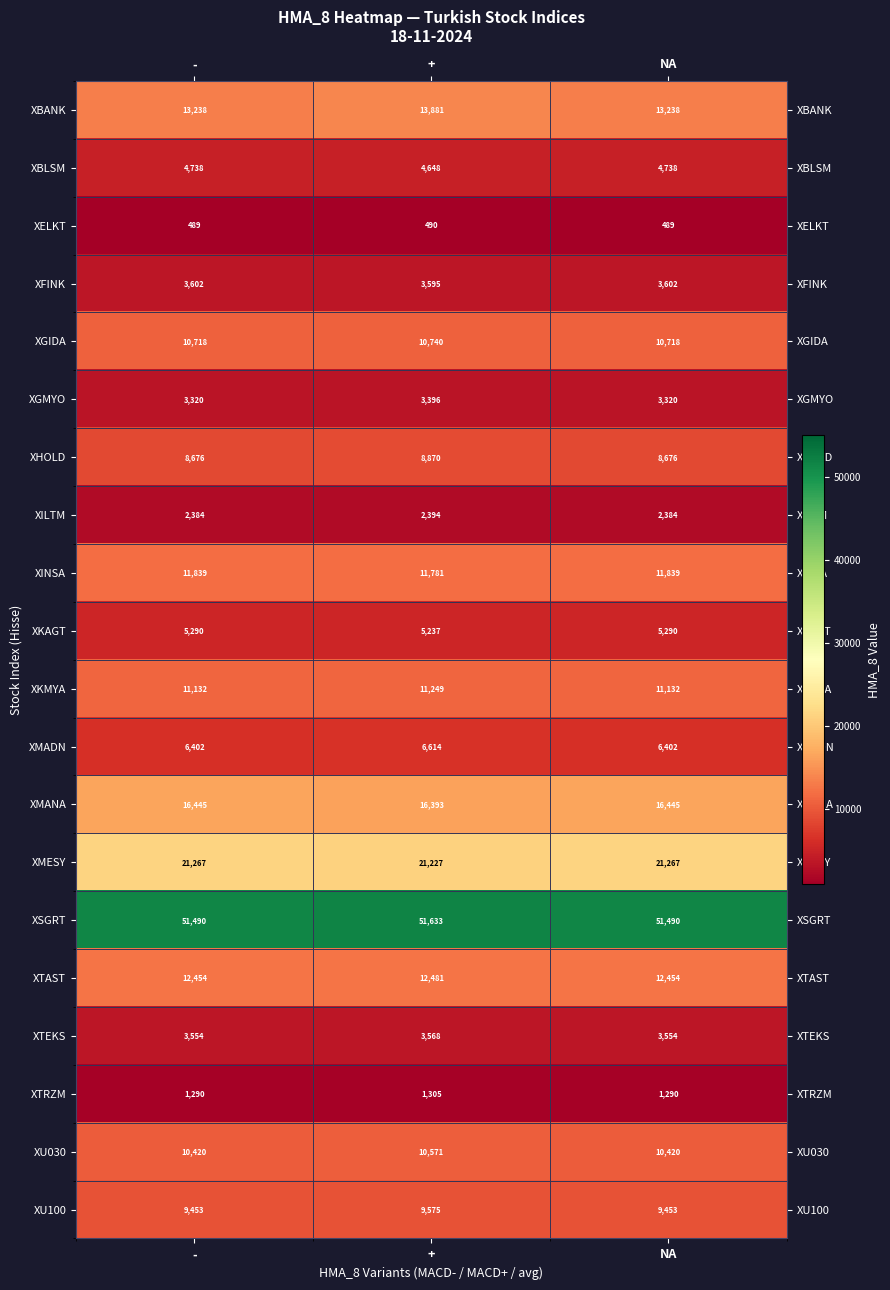

List the series in order of their peak value, highest first.

XSGRT, XMESY, XMANA, XBANK, XTAST, XINSA, XKMYA, XGIDA, XU030, XU100, XHOLD, XMADN, XKAGT, XBLSM, XFINK, XTEKS, XGMYO, XILTM, XTRZM, XELKT